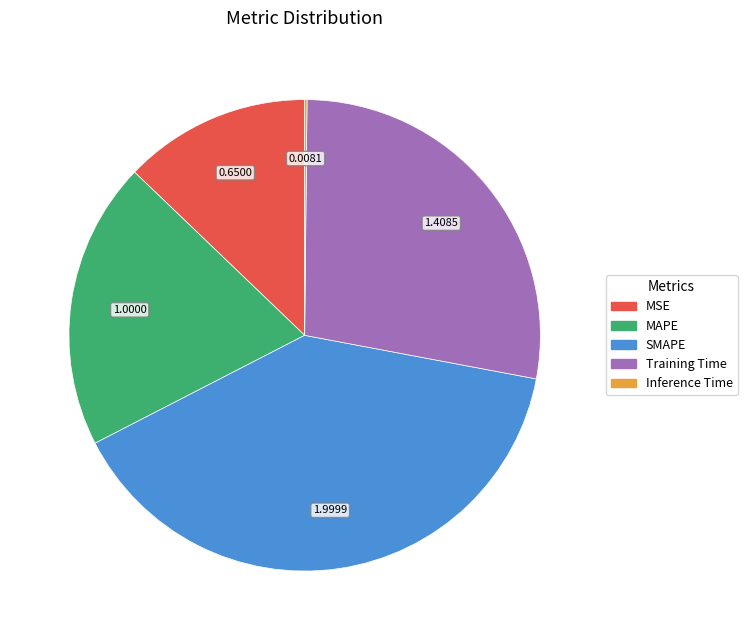

What is the ratio of the value at MAPE to the value at SMAPE?

0.5